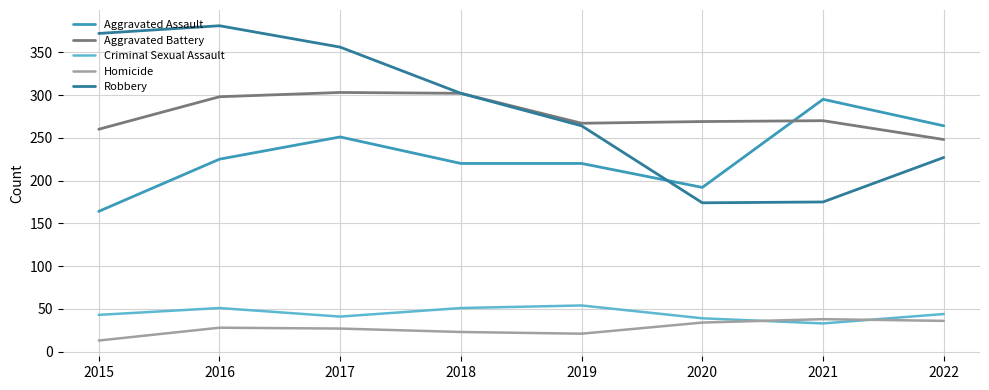

Is this an area chart (filled region under the line)?

No